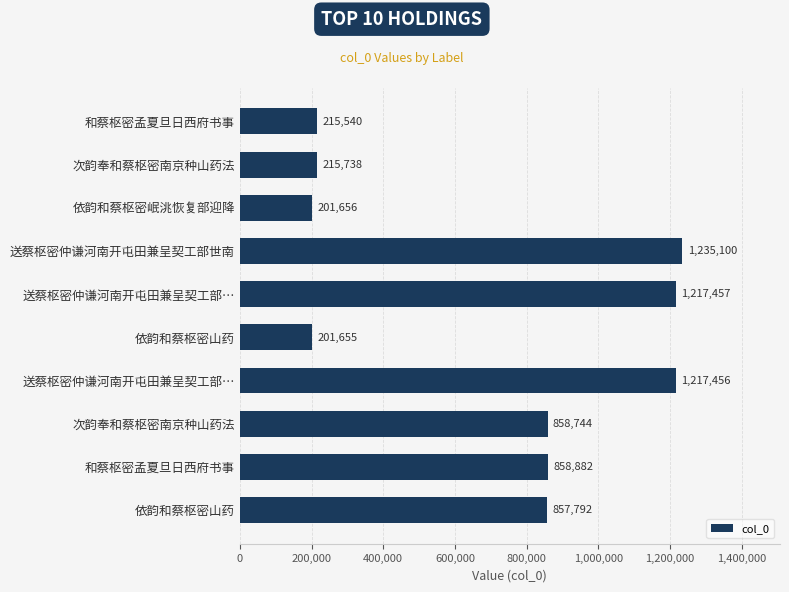

What is the greatest value displayed?

1235100